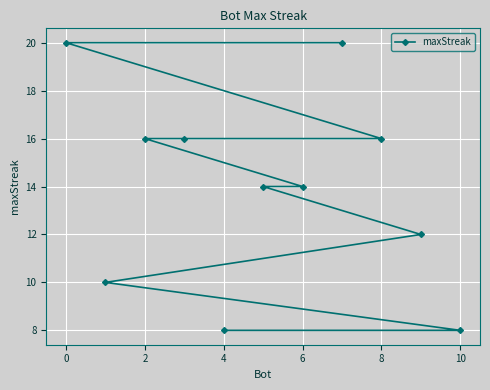

What is the minimum value shown in the chart?

8